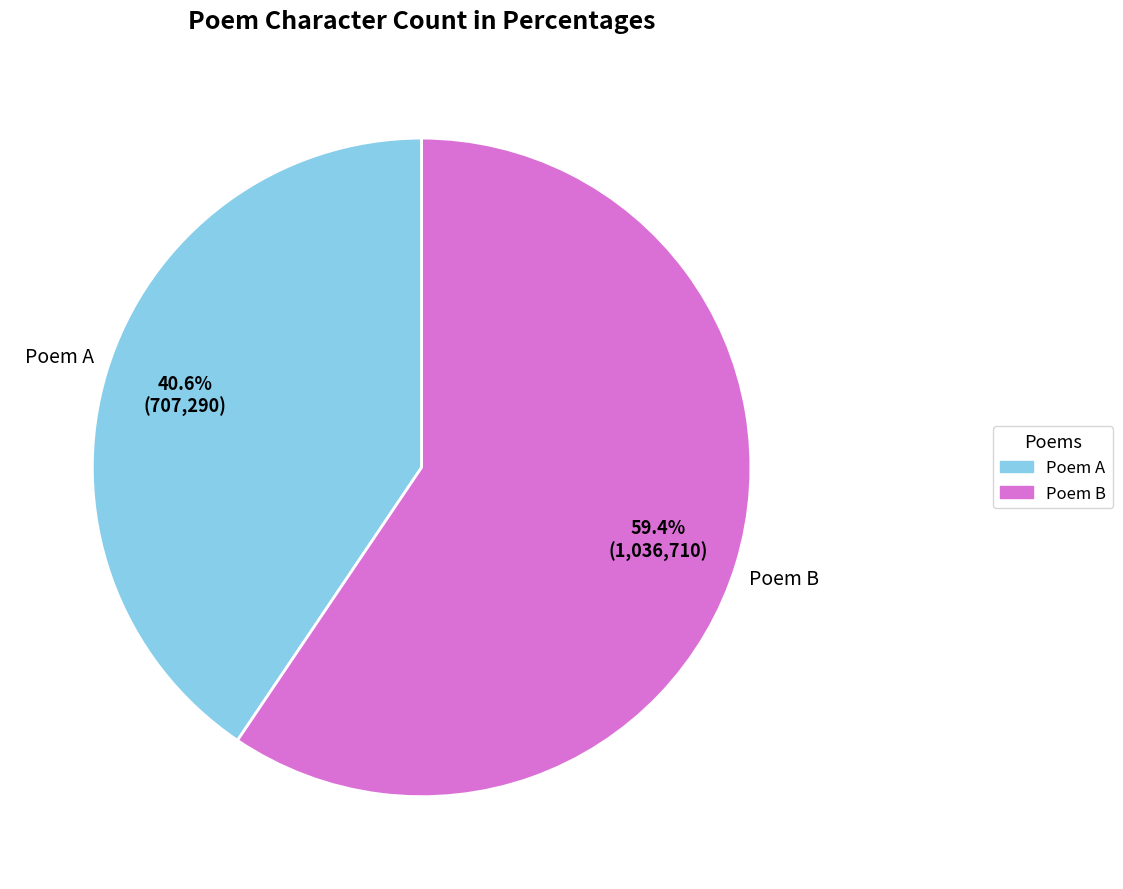

Between Poem A and Poem B, which is larger?

Poem B